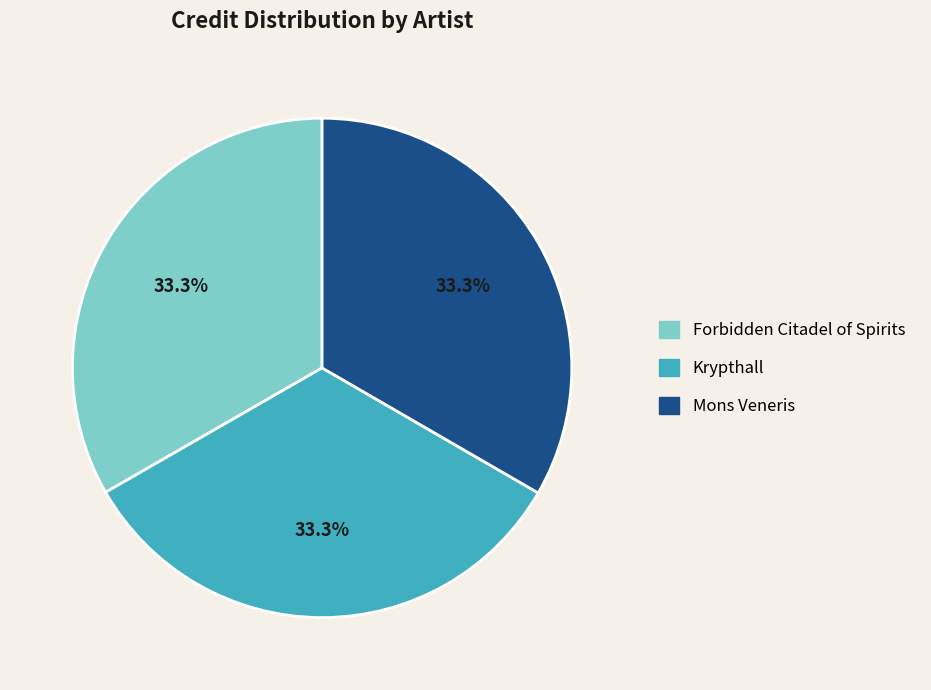

What is the ratio of the value at Mons Veneris to the value at Krypthall?

1.0